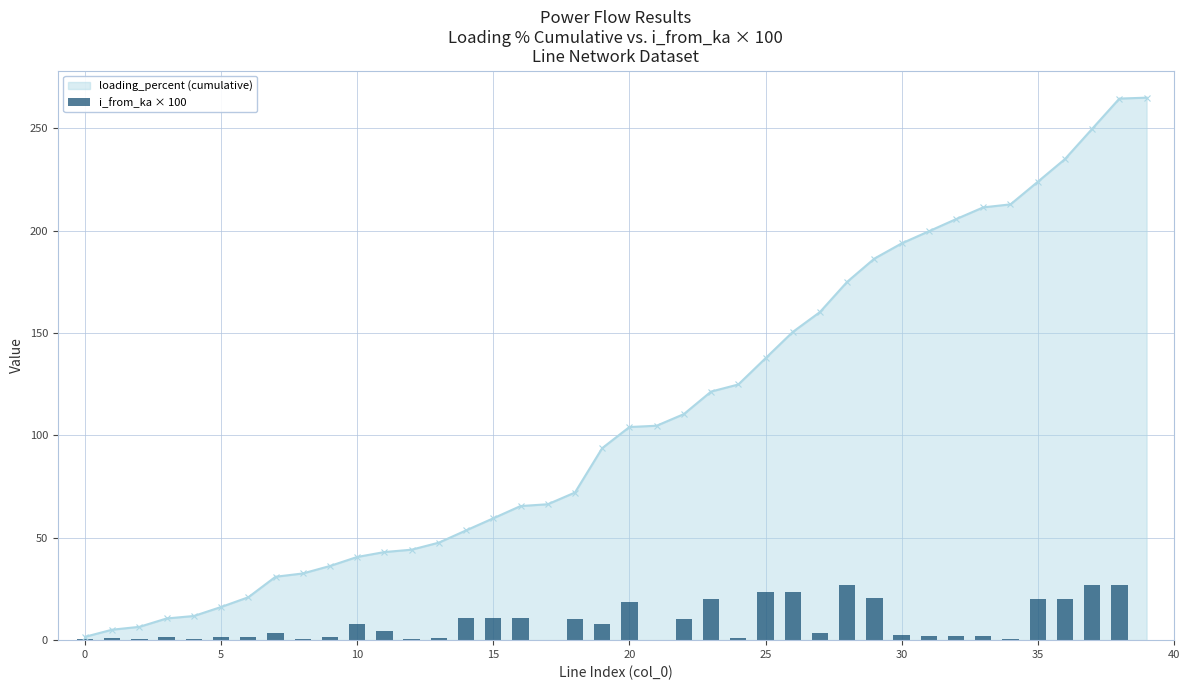

What is the maximum value for loading_percent (cumulative)?

264.9